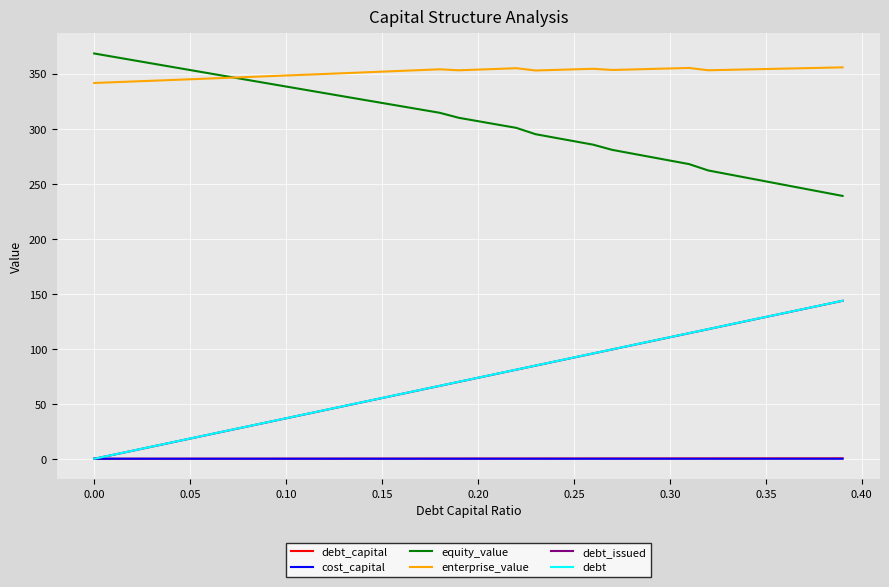

What is the lowest value of the equity_value series?

238.8